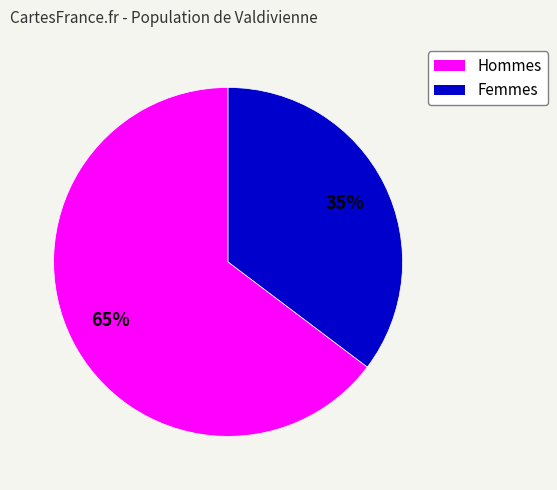

Is it true that Femmes is 43% of the pie?

False